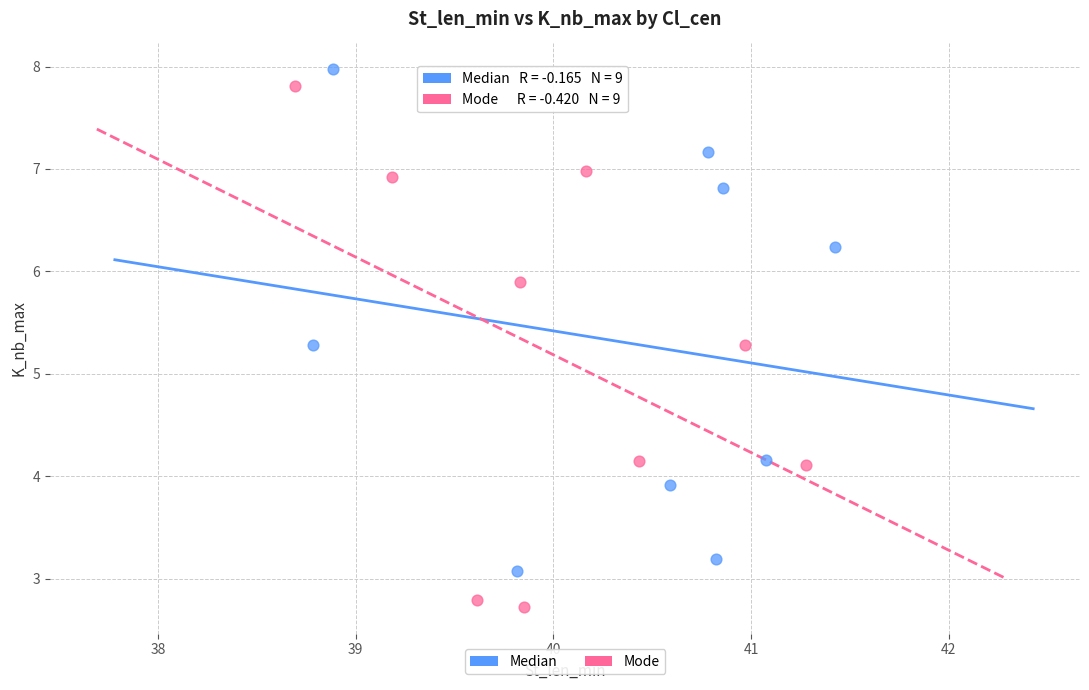

Which series has the largest Y range (max minus min)?

Mode